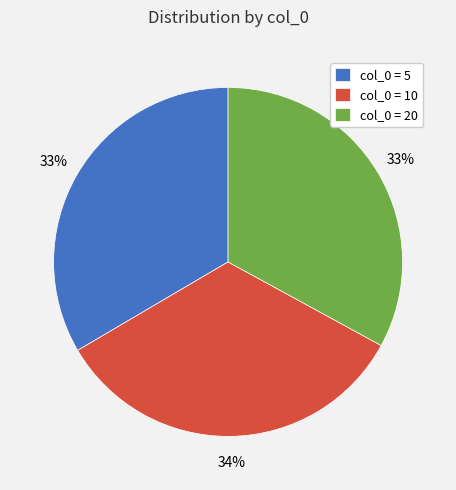

To the nearest percent, what is the difference between the largest and smallest slice percentages?

1%